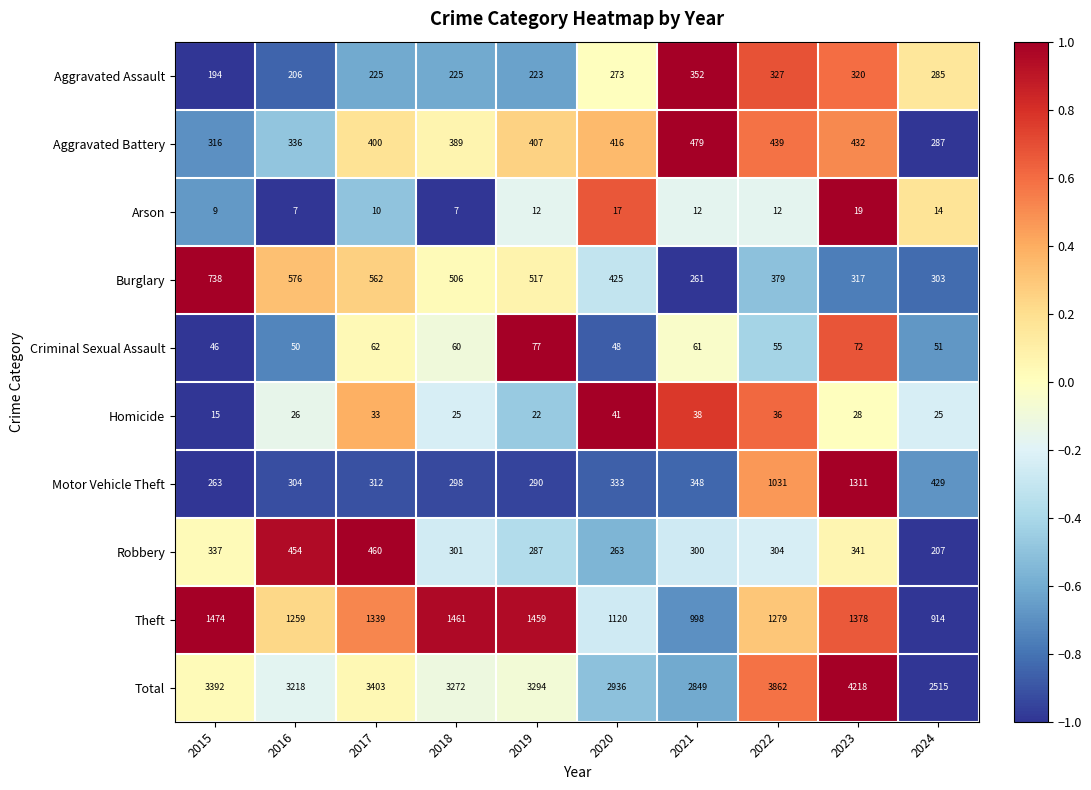

At which category is the sum across all series the highest?

2023